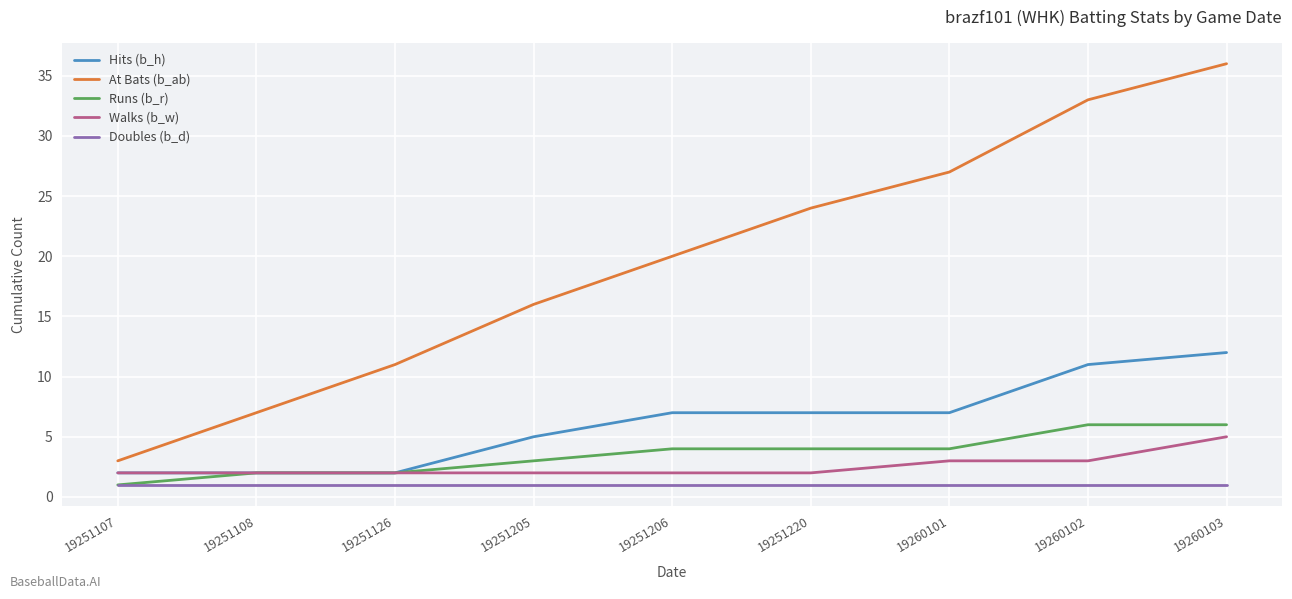

What is the lowest value of the Doubles (b_d) series?

1